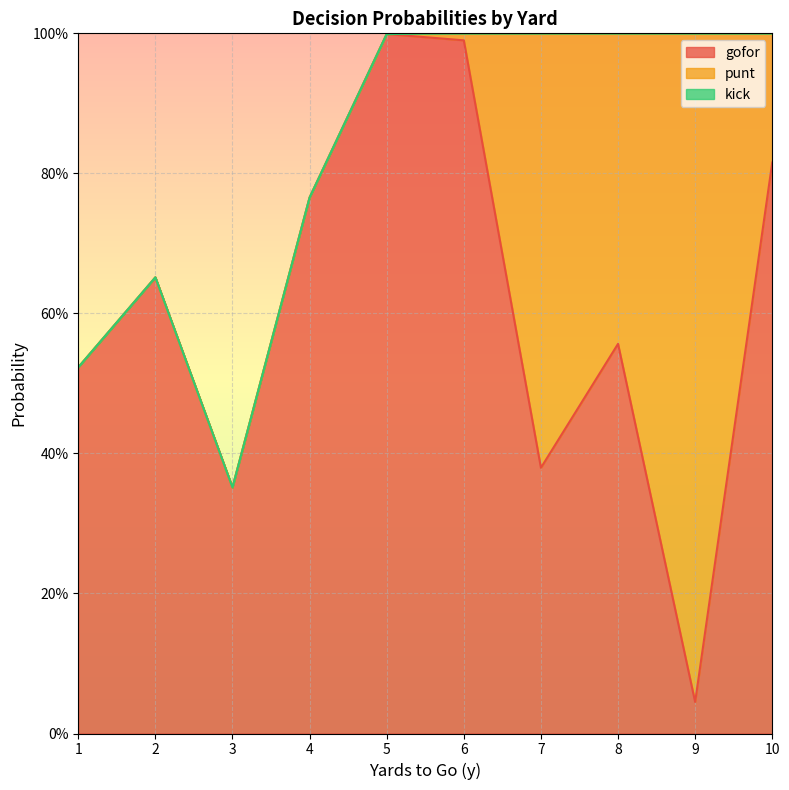

What is the sum of the gofor values at 9 and 7?

0.4